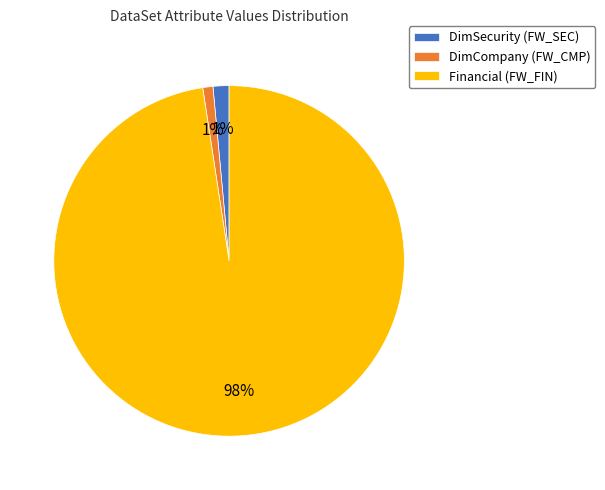

Between DimCompany (FW_CMP) and Financial (FW_FIN), which is larger?

Financial (FW_FIN)